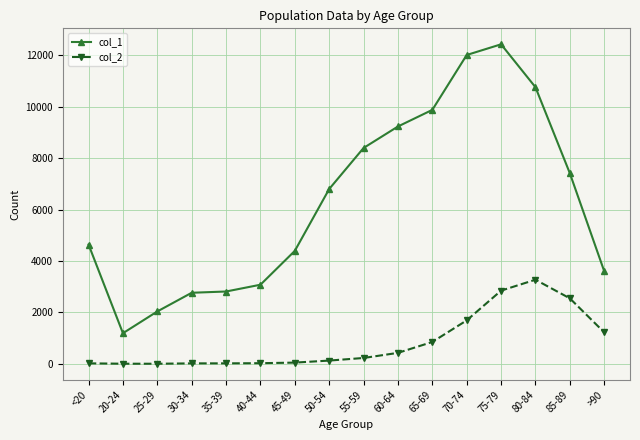

The value of col_1 at <20 is 4641. True or false?

True